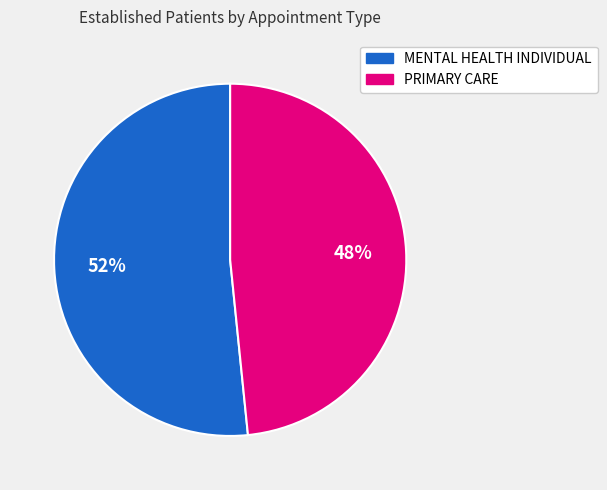

Which category has the smallest portion of the pie?

PRIMARY CARE